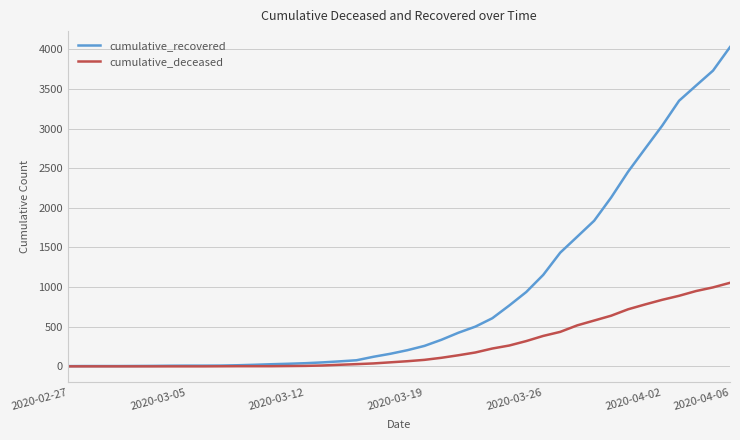

What is the greatest value displayed?

4027